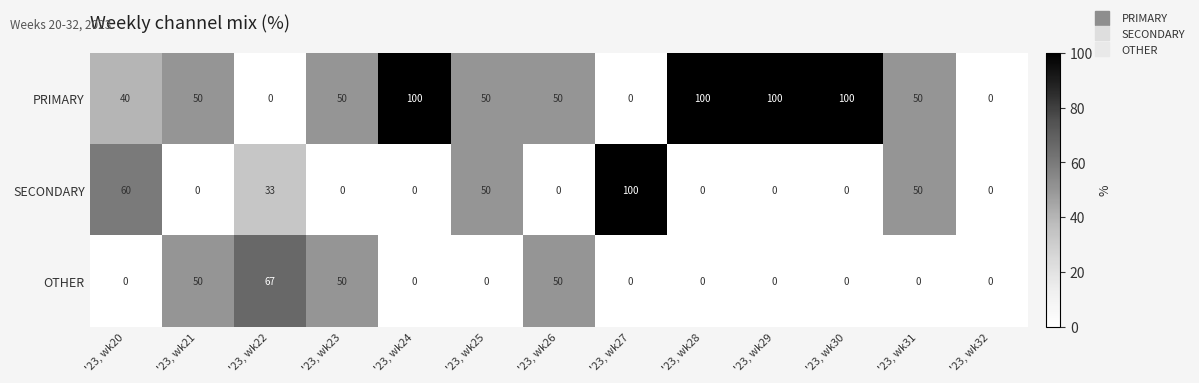

Which series has the largest total across all categories?

PRIMARY